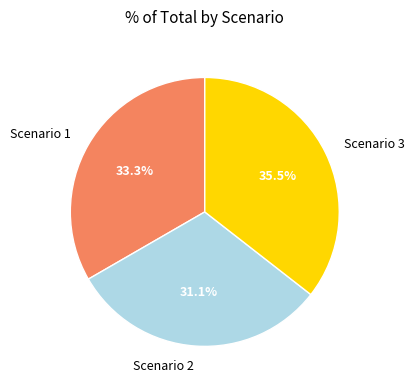

Does any single category account for the majority?

No